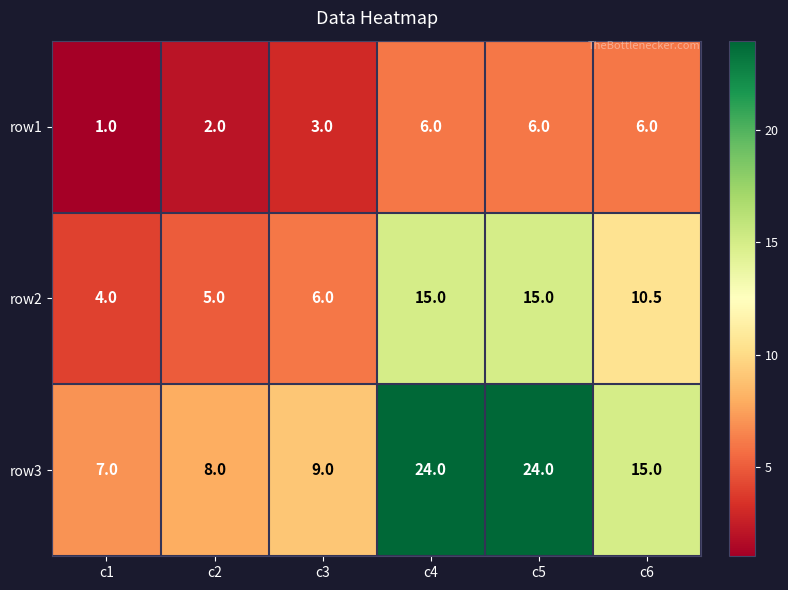

What is the total value across all series at c3?

18.0